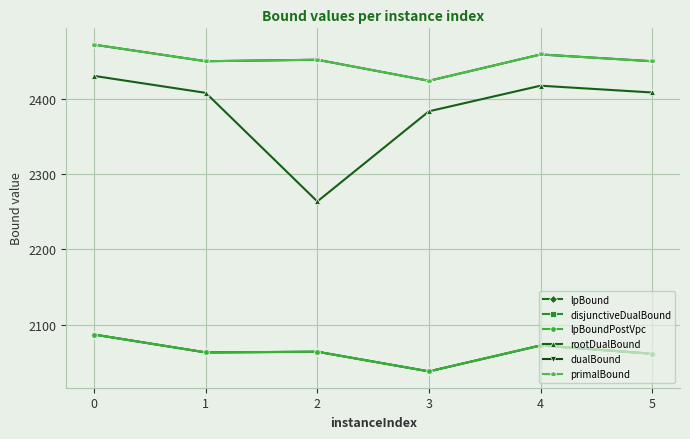

At which label is dualBound closest to 2448?

1